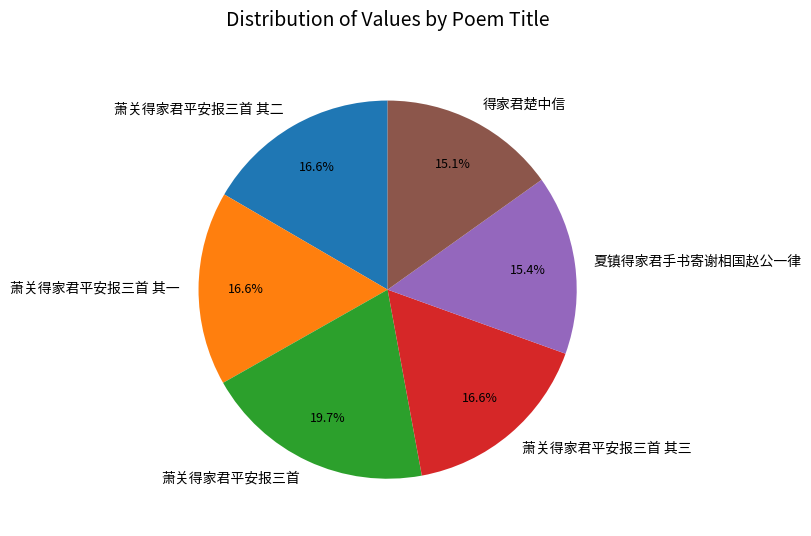

To the nearest percent, what is the combined percentage of 萧关得家君平安报三首 and 萧关得家君平安报三首 其三?

36%